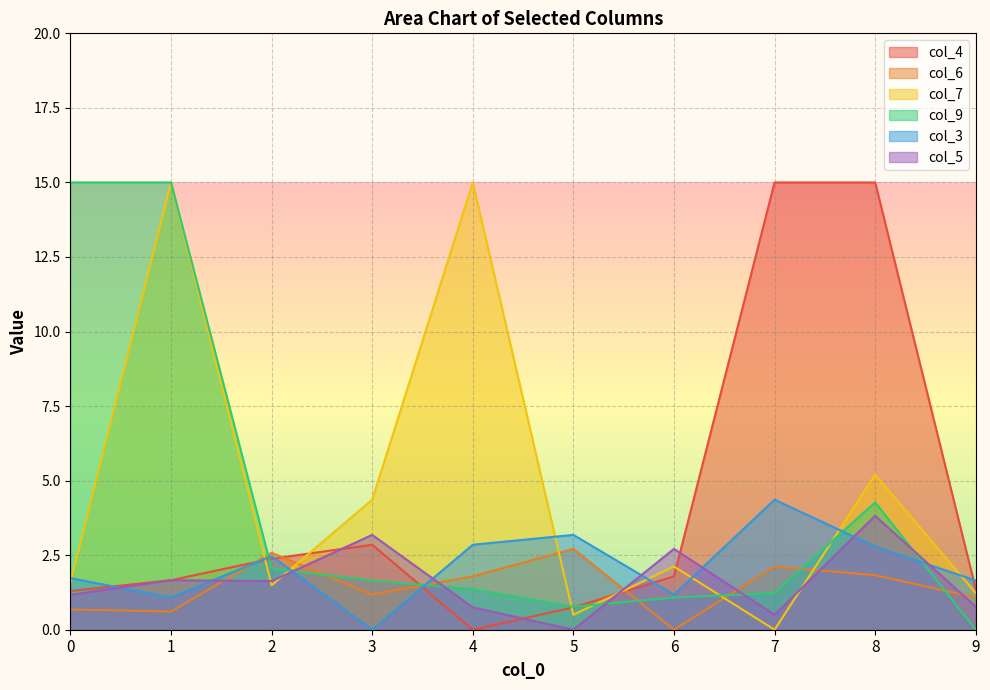

Is the value of col_9 at 1 greater than the value of col_4 at 9?

Yes